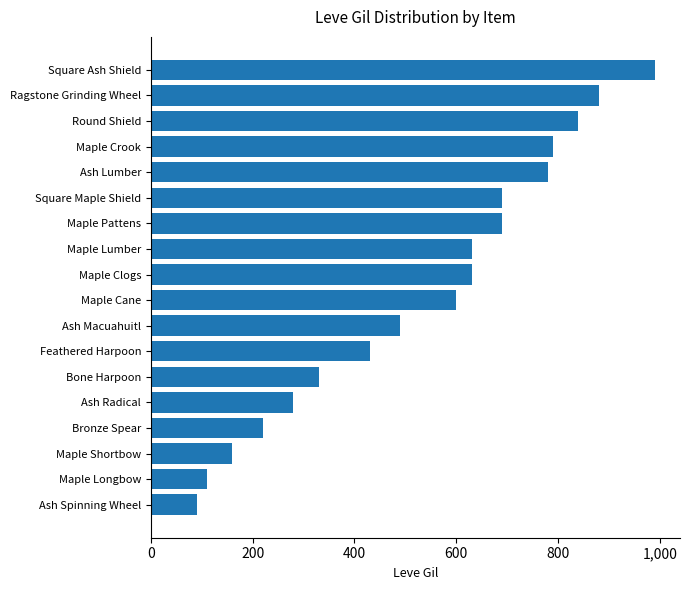

What value does the data have at Maple Clogs?

630